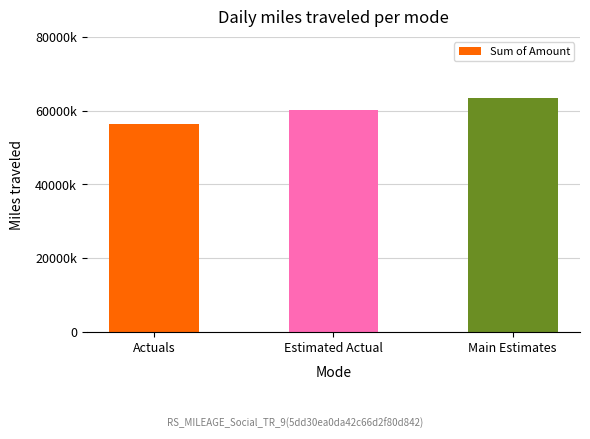

Does the chart contain any negative values?

No